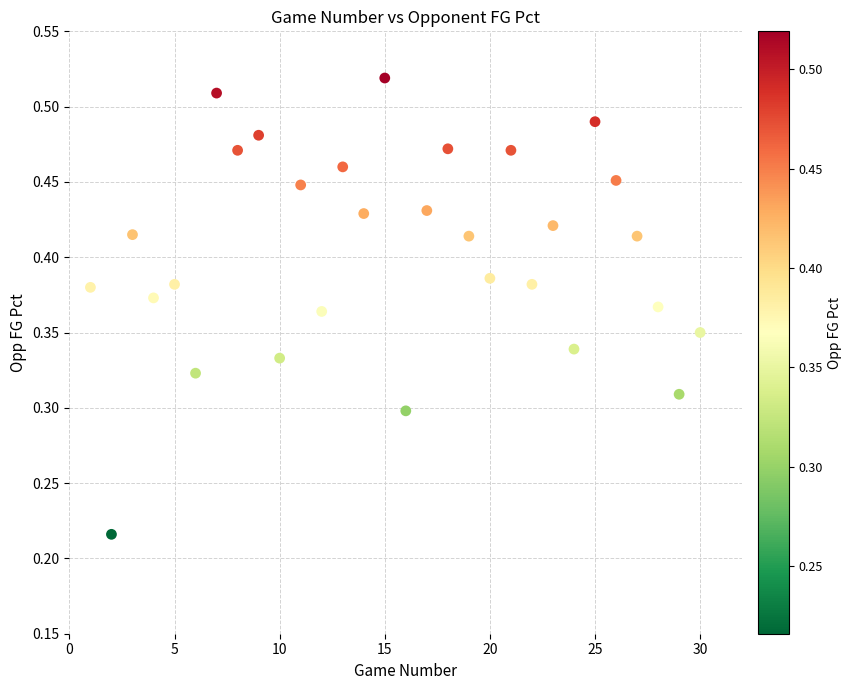

What is the range of X values (max minus min)?

29.0